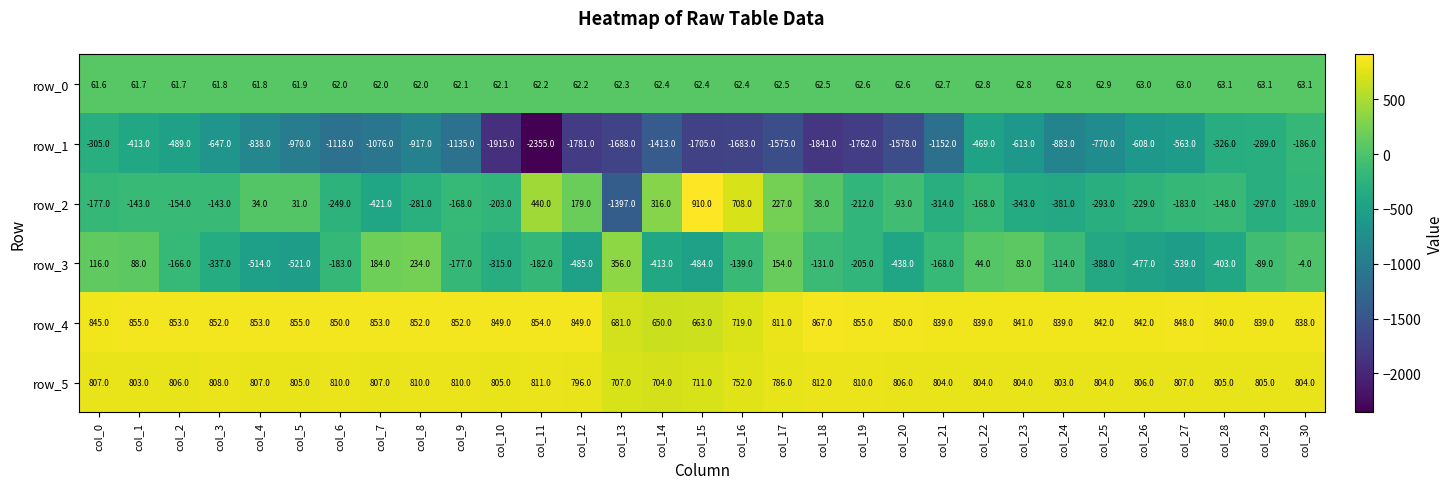

At which category is the sum across all series the highest?

col_0